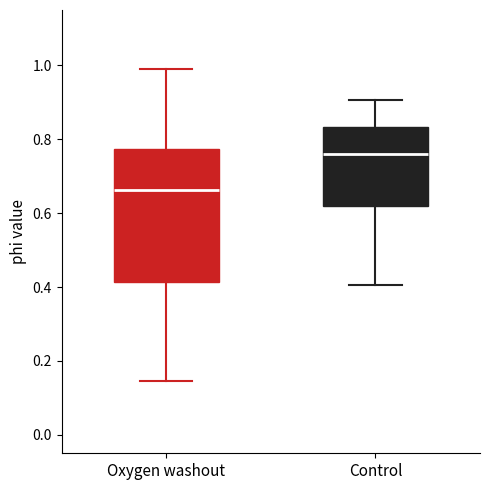

Comparing the boxes themselves (not the whiskers), which one is the tallest?

Oxygen washout